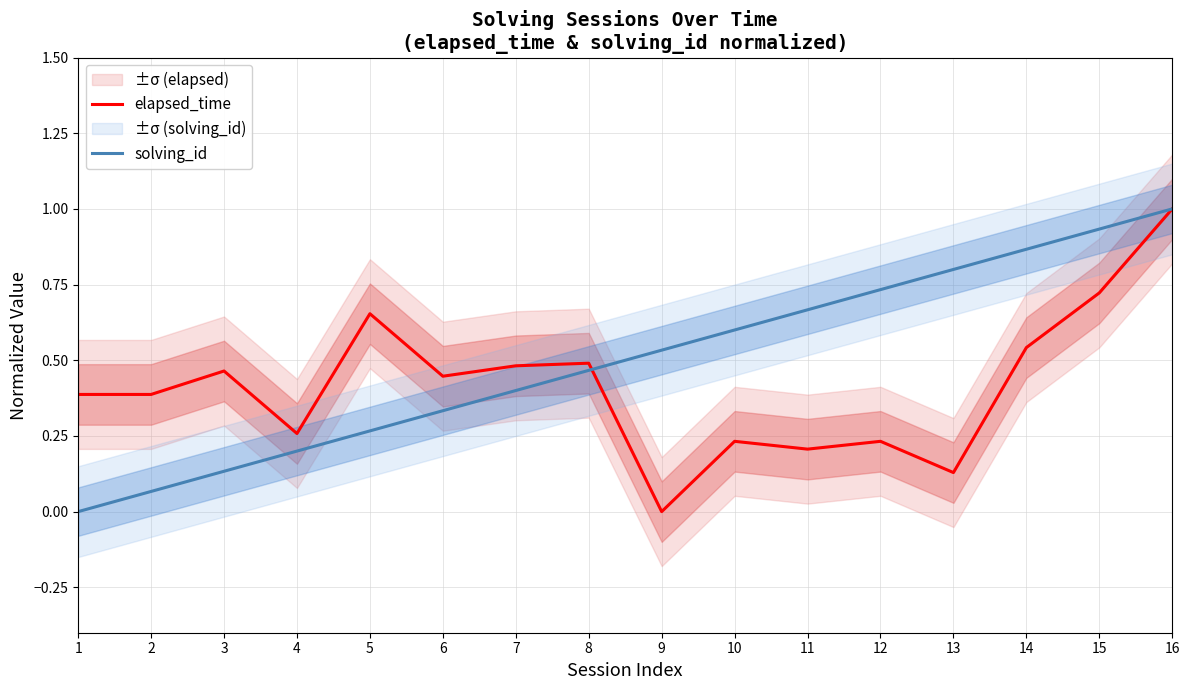

What is the average value of the solving_id series?

0.5